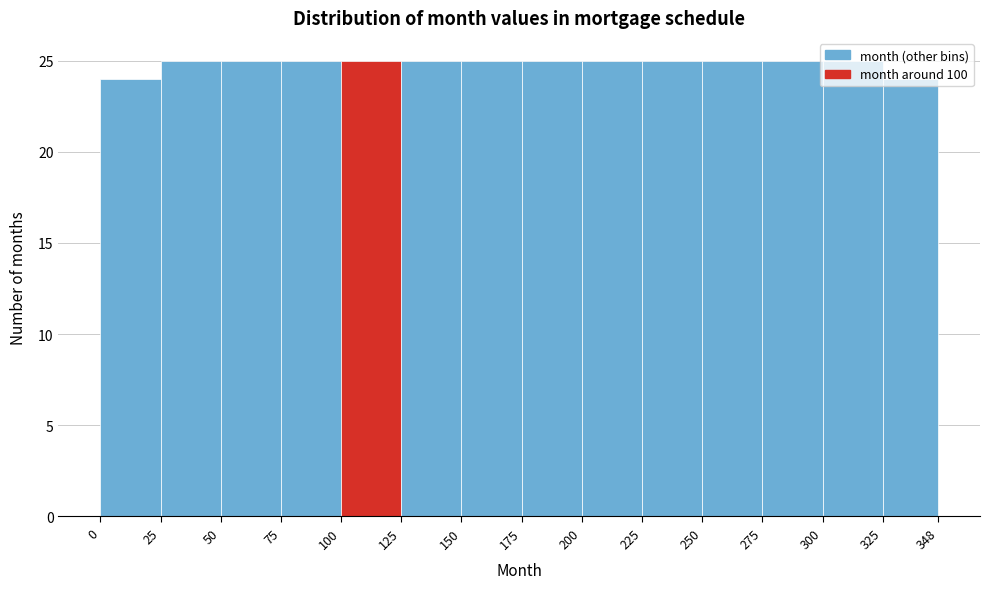

Reading left to right, list every bar in this chart as the range it spans on the x-axis followed by its height. The values are not printed on the chart, so give them approximately, as read against the axis.

0 to 25: 24
25 to 50: 25
50 to 75: 25
75 to 100: 25
100 to 125: 25
125 to 150: 25
150 to 175: 25
175 to 200: 25
200 to 225: 25
225 to 250: 25
250 to 275: 25
275 to 300: 25
300 to 325: 25
325 to 348: 24